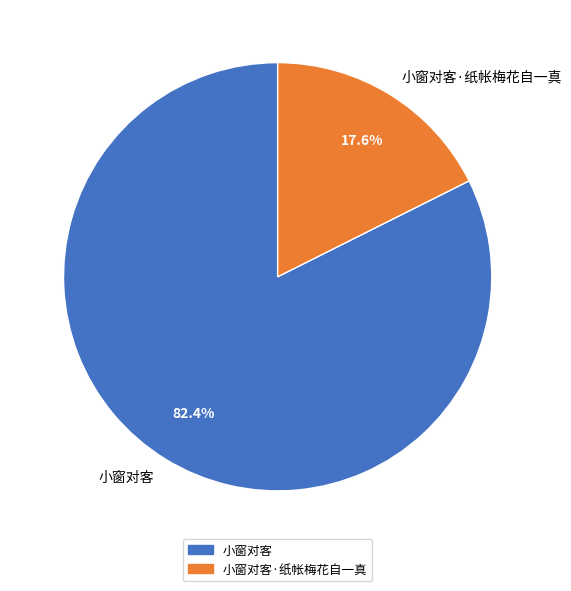

Rank the categories by value from highest to lowest.

小窗对客, 小窗对客·纸帐梅花自一真